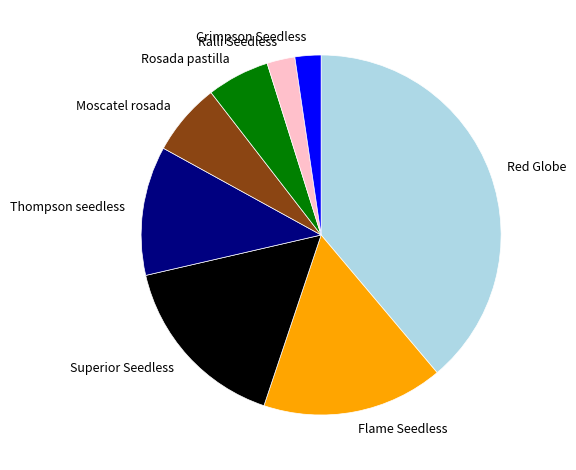

Count the number of slices in the pie.

8